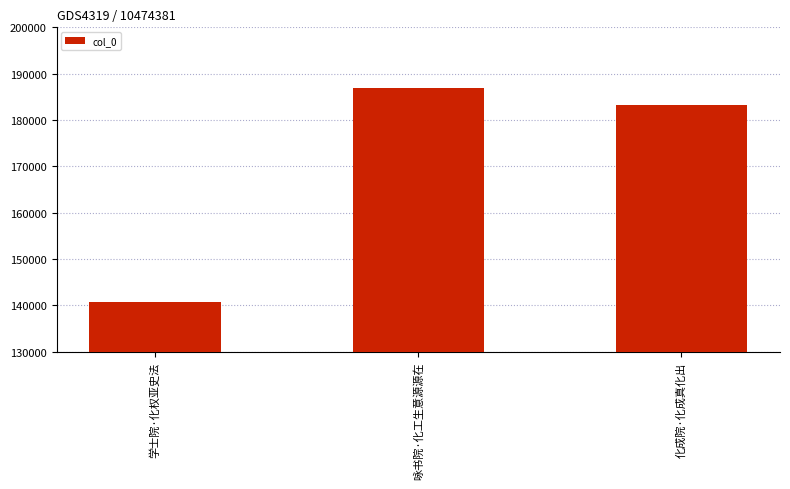

Reading right to left, what are all the values shown in this chart?

化成院·化成真化出=183270	咏书院·化工生意源源在=186813	学士院·化权亚史法=140827